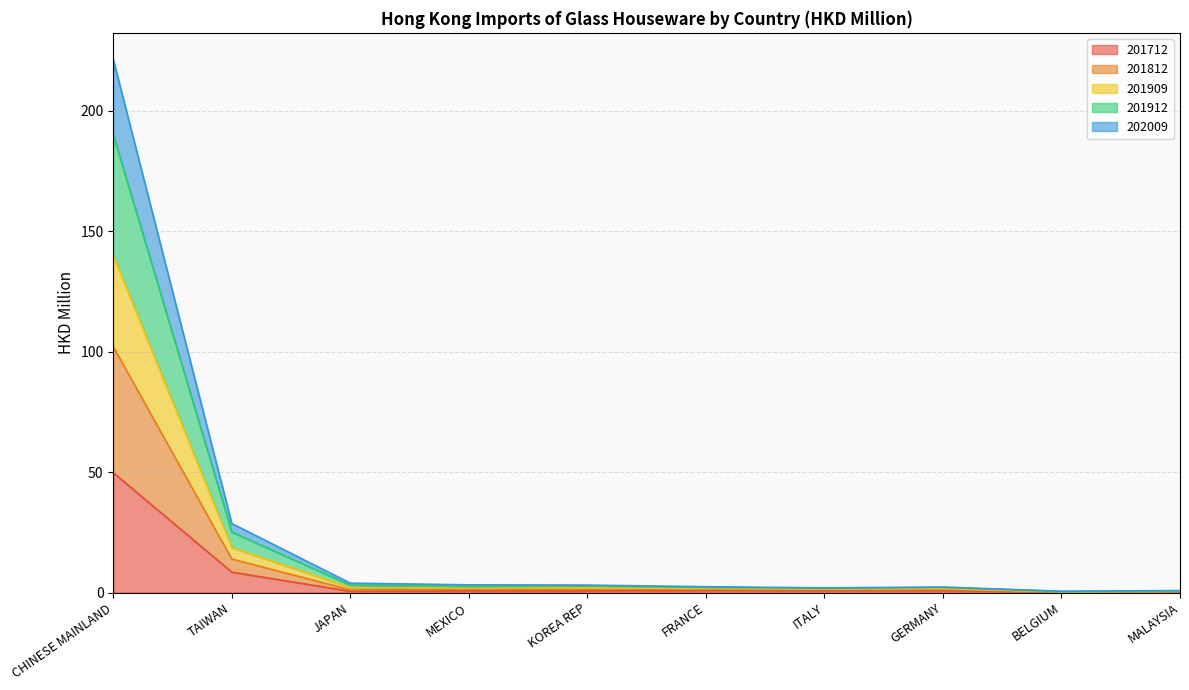

Where is 201912 nearest to the value 70?

TAIWAN